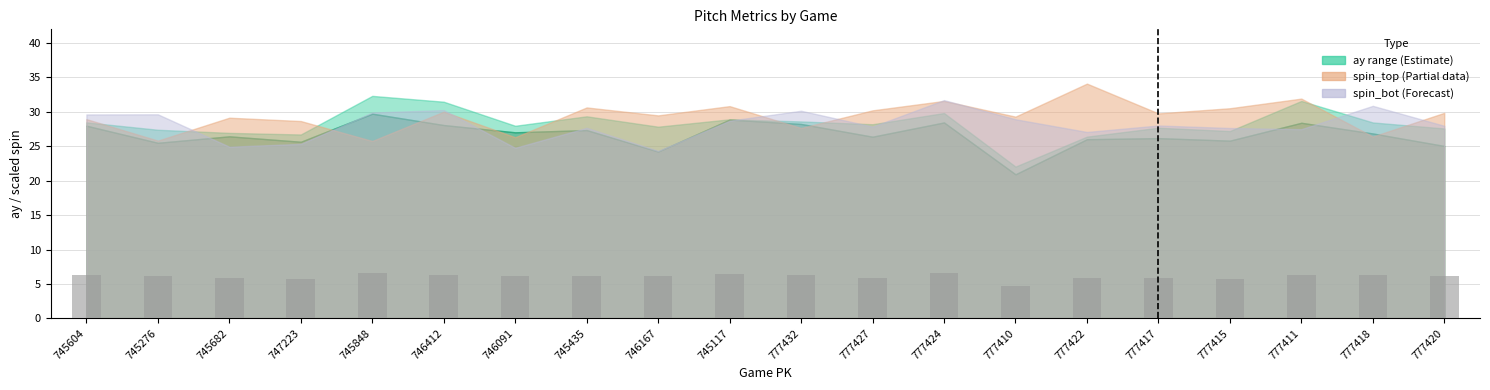

What is the minimum value shown in the chart?

4.7